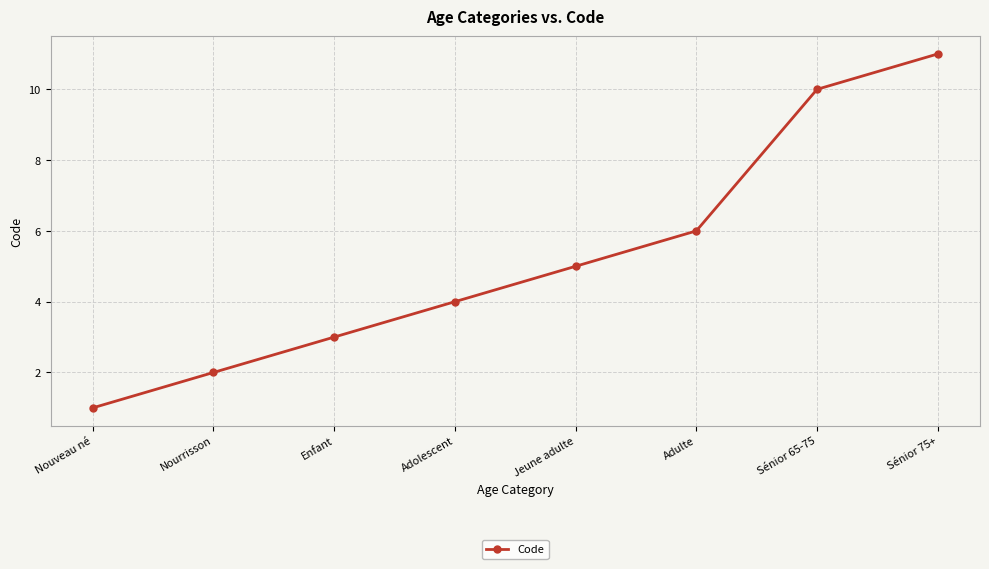

True or false: there are more than 1 points higher than both neighbors.

False